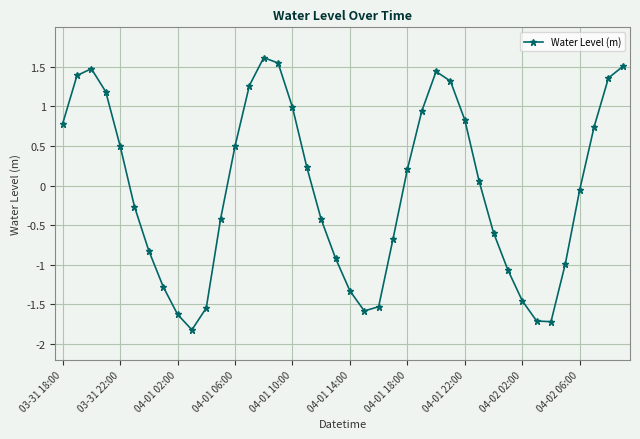

What is the sum of all values?

-1.9